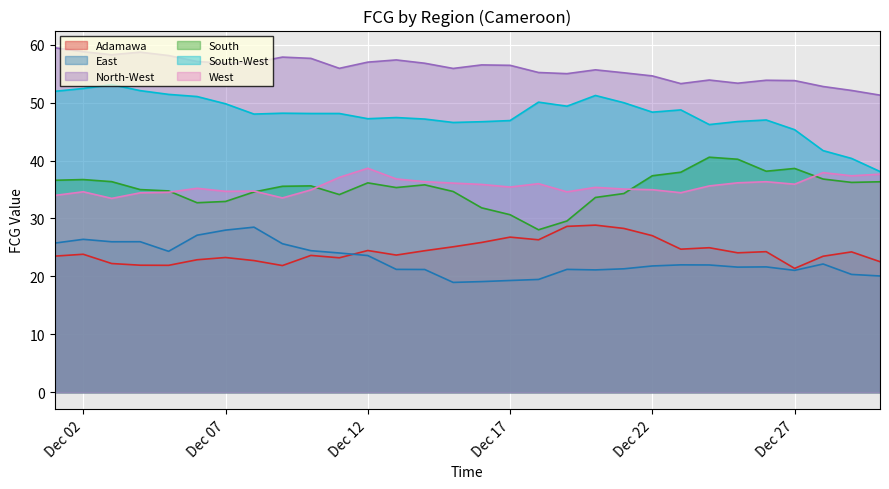

In South, how many points are higher than both neighbors (excluding endpoints)?

6